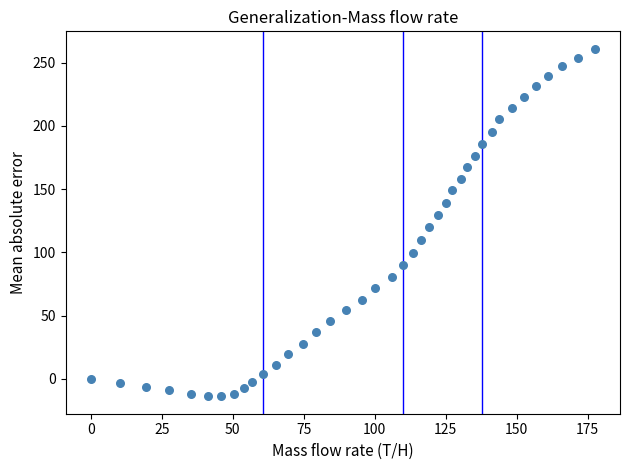

What is the range of Y values (max minus min)?

274.9